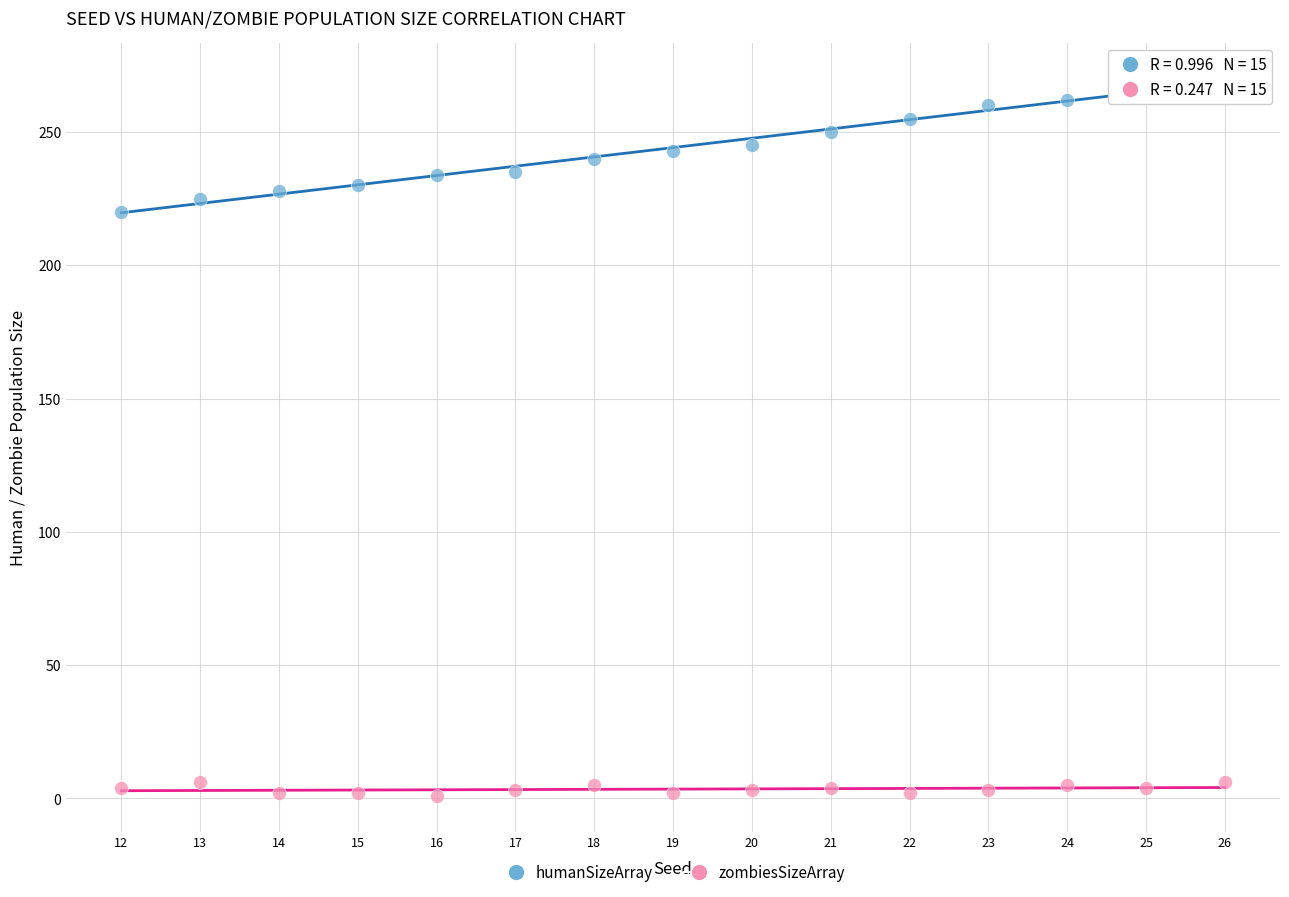

What is the X range (max minus min) for the scatter plot?

14